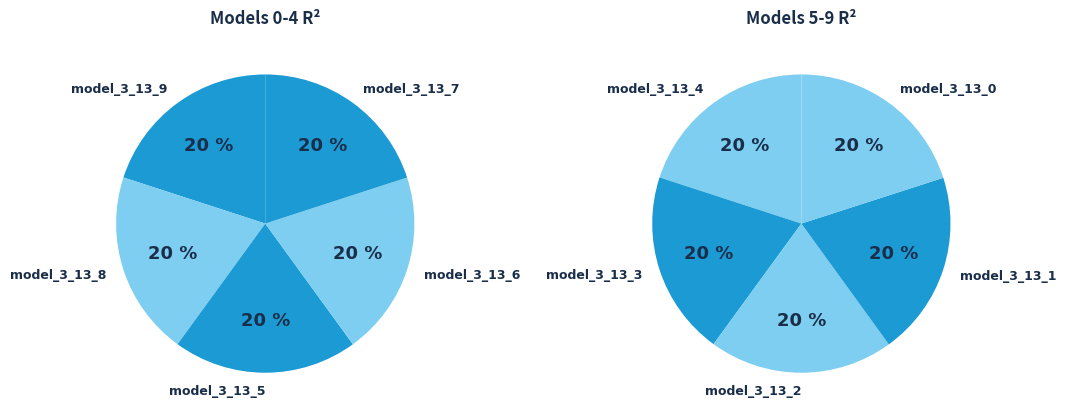

Is the sum of model_3_13_8 and model_3_13_3 greater than half?

No